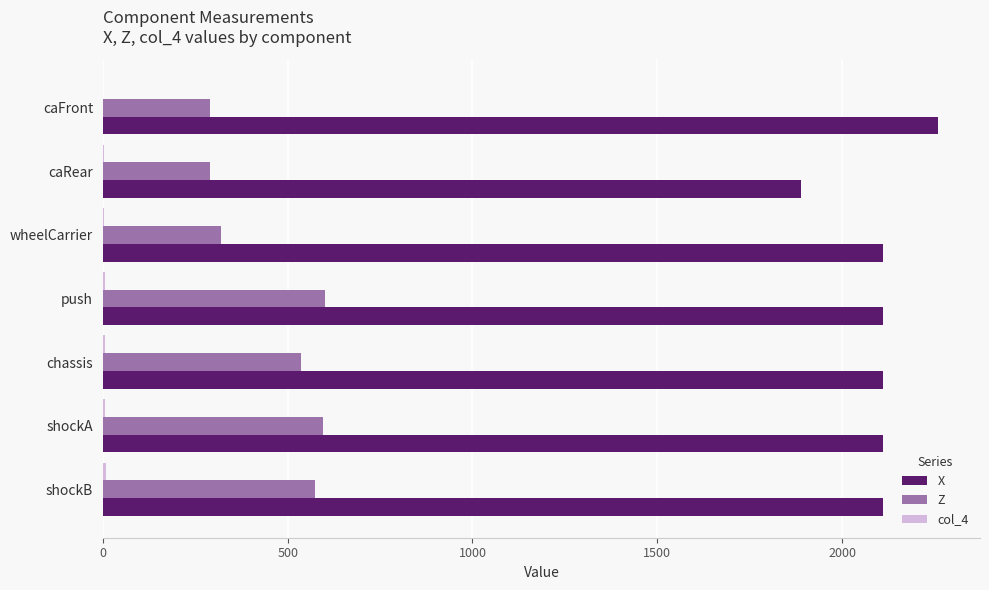

What is the sum of all Z values?

3205